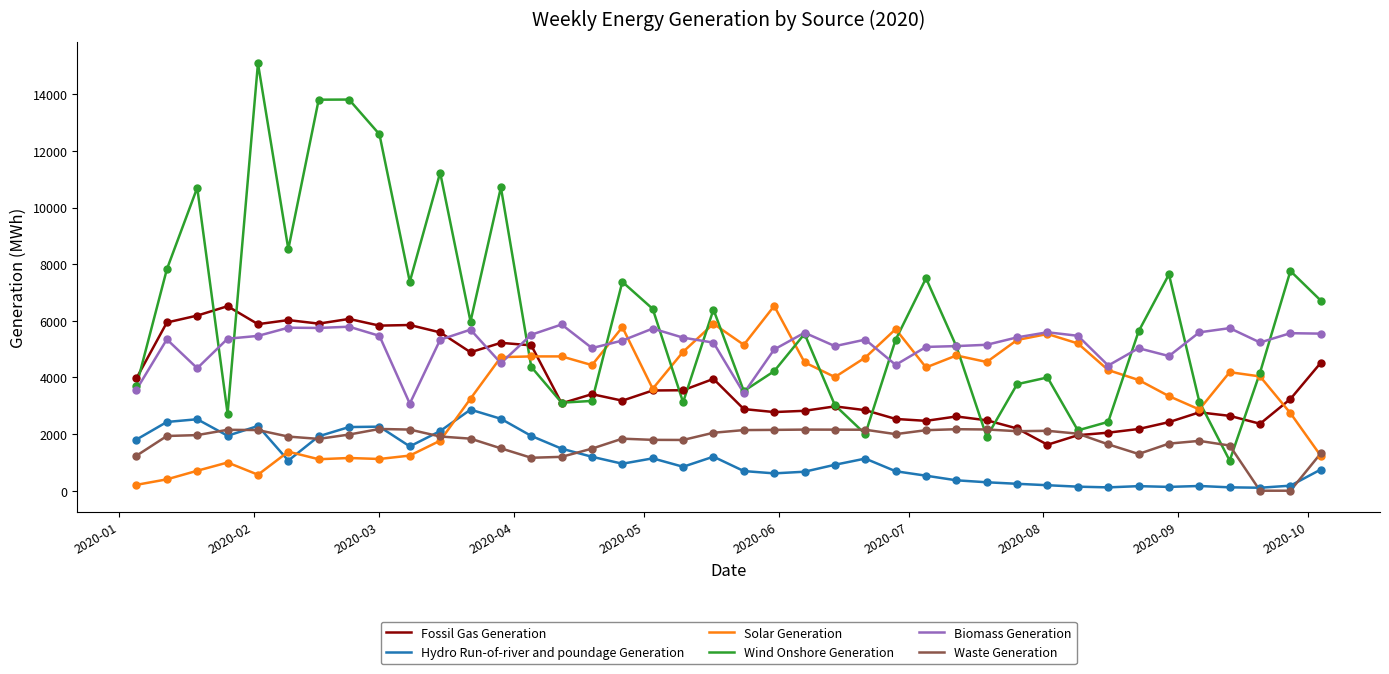

Which series has the largest total across all categories?

Wind Onshore Generation